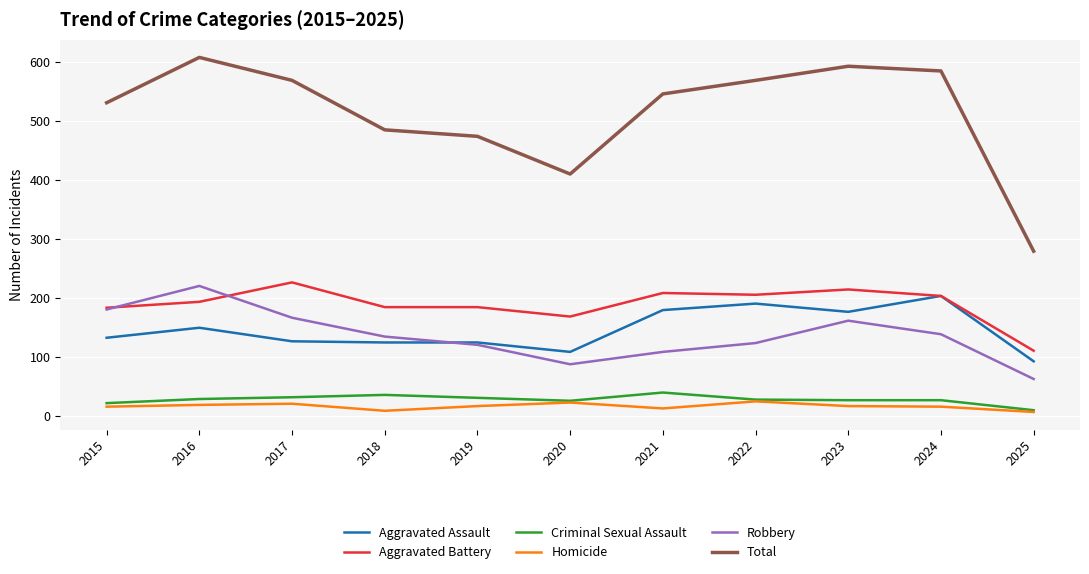

What is the average value of the Criminal Sexual Assault series?

27